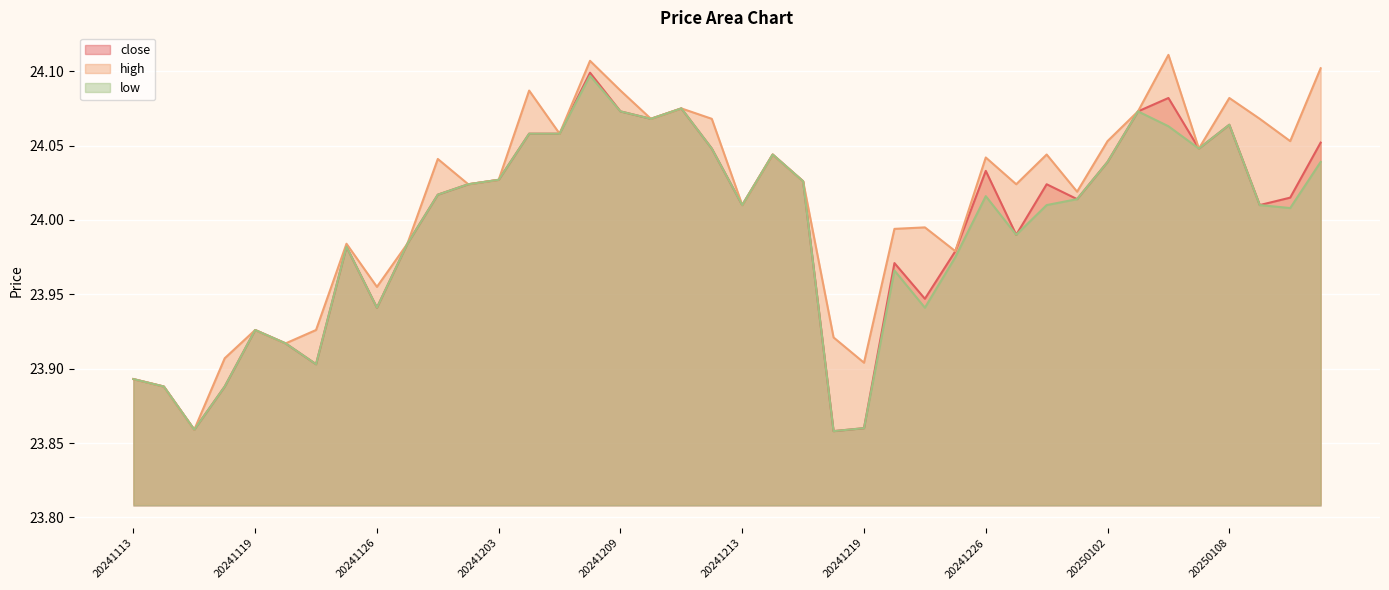

What value does the close series have at 20241220?

24.0